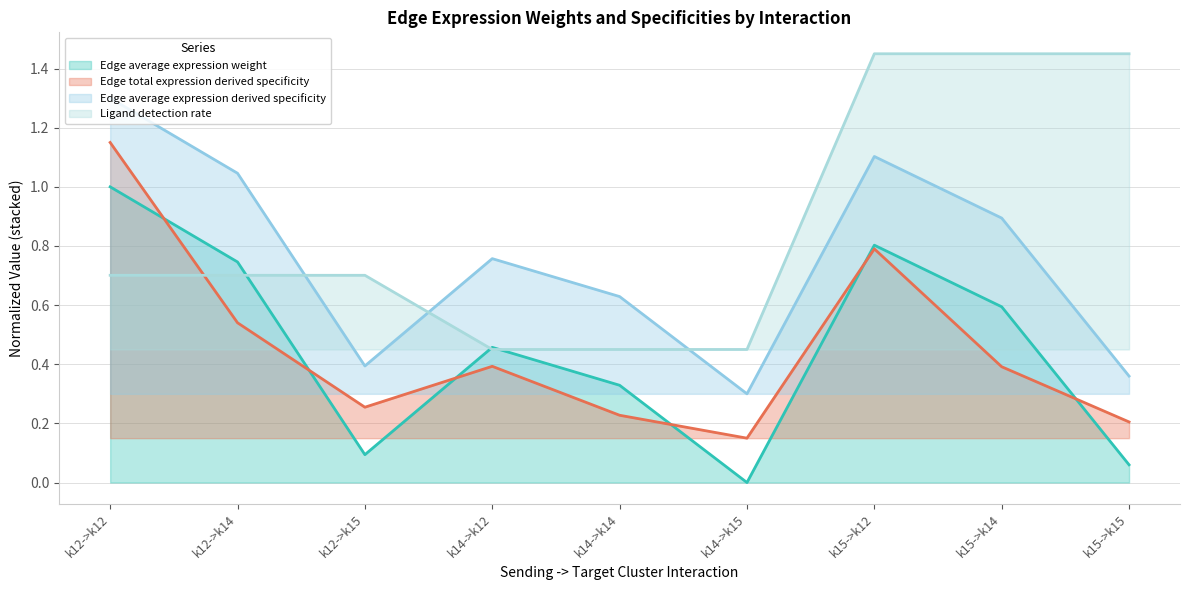

What is the difference between the highest and lowest values at k12->k12?

0.6